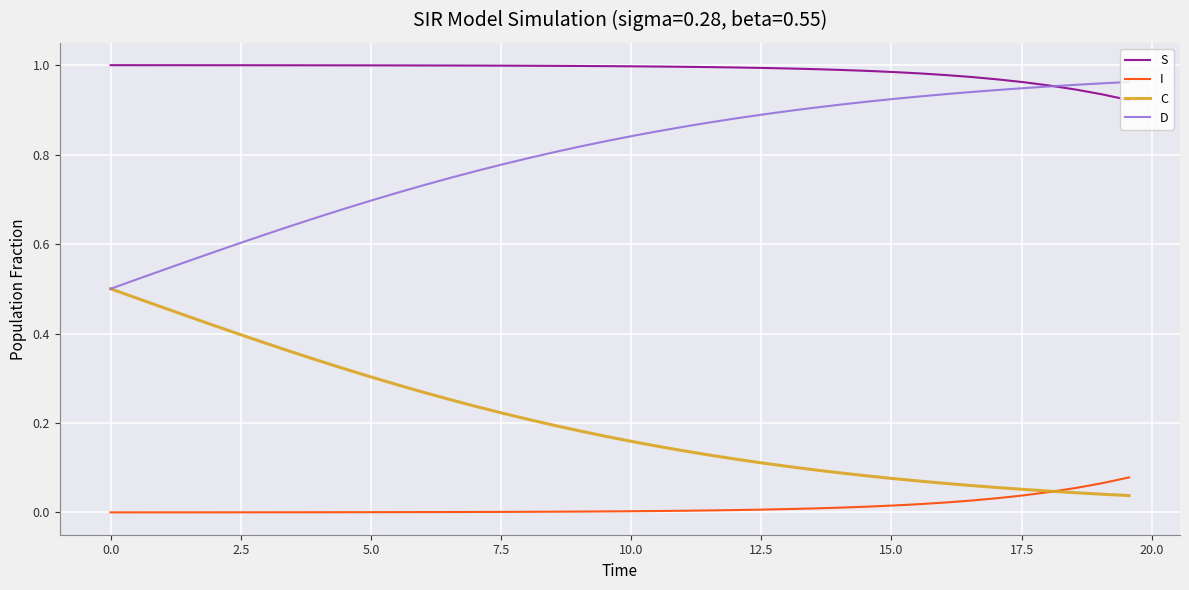

True or false: C and S intersect in this chart.

False